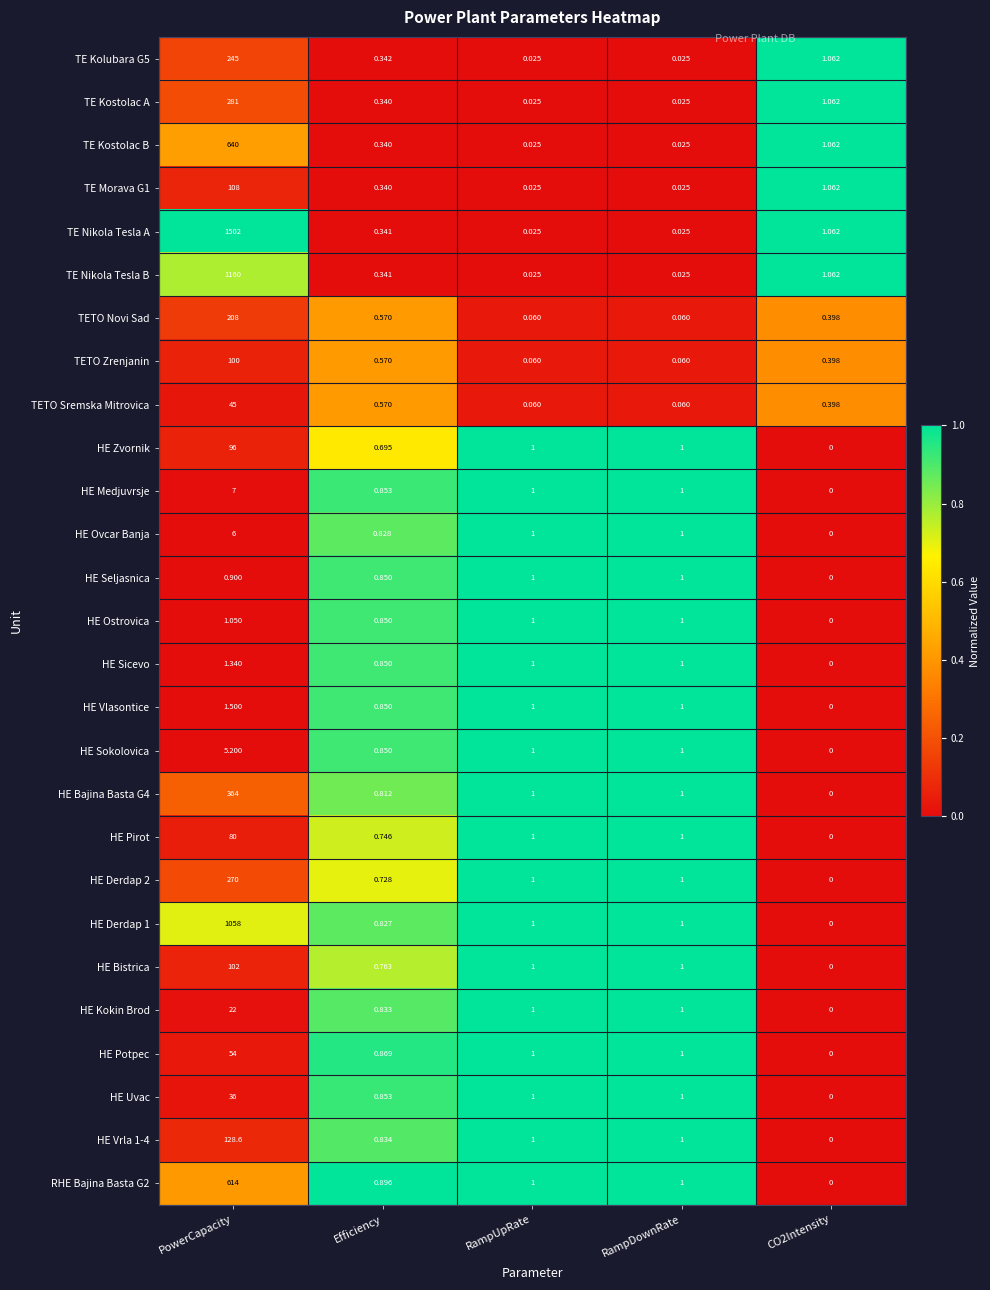

Rank the series by their maximum value, from highest to lowest.

TE Nikola Tesla A, TE Nikola Tesla B, HE Derdap 1, TE Kostolac B, RHE Bajina Basta G2, HE Bajina Basta G4, TE Kostolac A, HE Derdap 2, TE Kolubara G5, TETO Novi Sad, HE Vrla 1-4, TE Morava G1, HE Bistrica, TETO Zrenjanin, HE Zvornik, HE Pirot, HE Potpec, TETO Sremska Mitrovica, HE Uvac, HE Kokin Brod, HE Medjuvrsje, HE Ovcar Banja, HE Sokolovica, HE Vlasontice, HE Sicevo, HE Ostrovica, HE Seljasnica